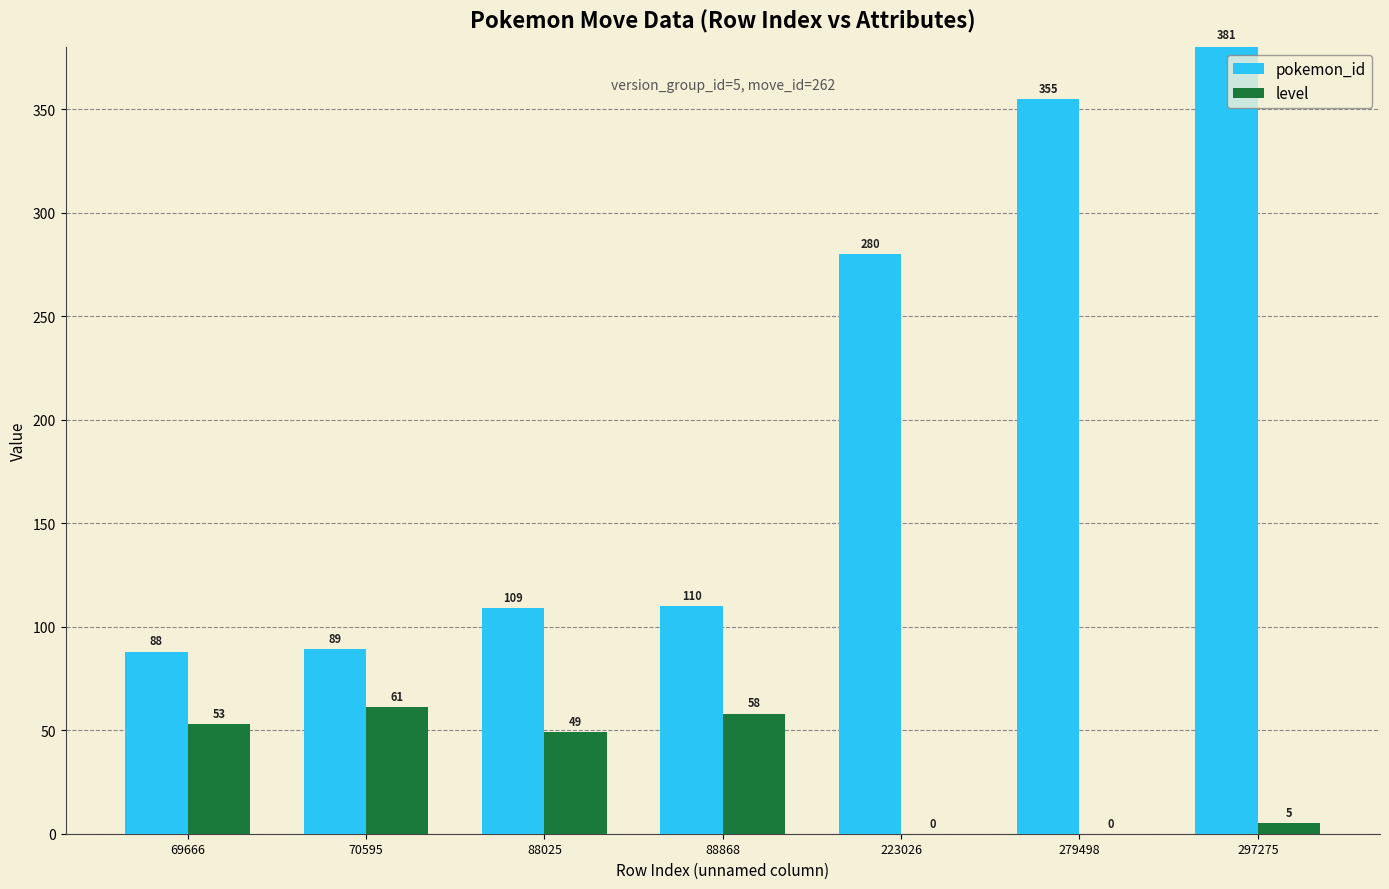

Which series changed the most between 70595 and 297275?

pokemon_id